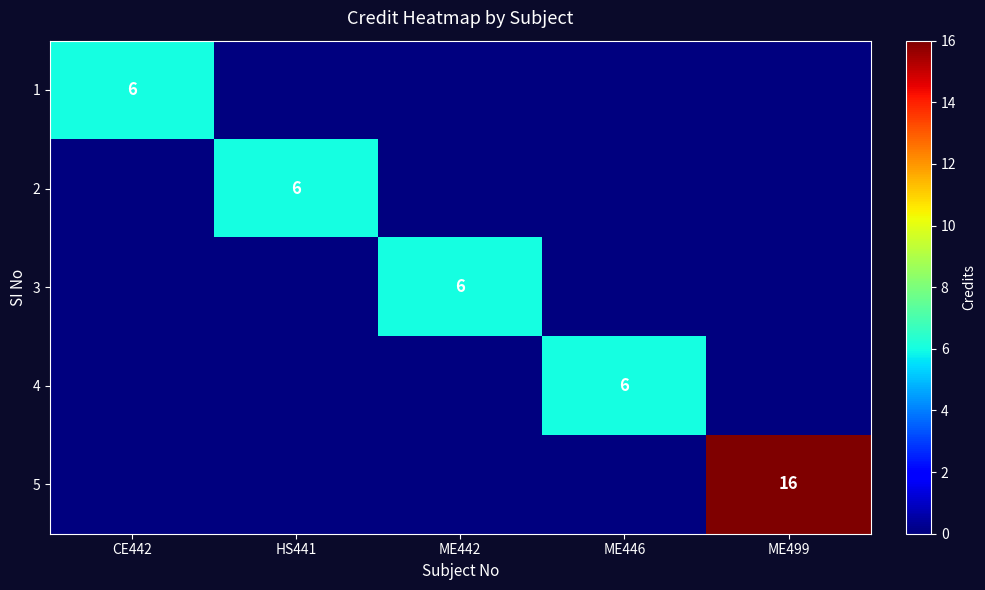

What is the total value across all series at ME499?

16